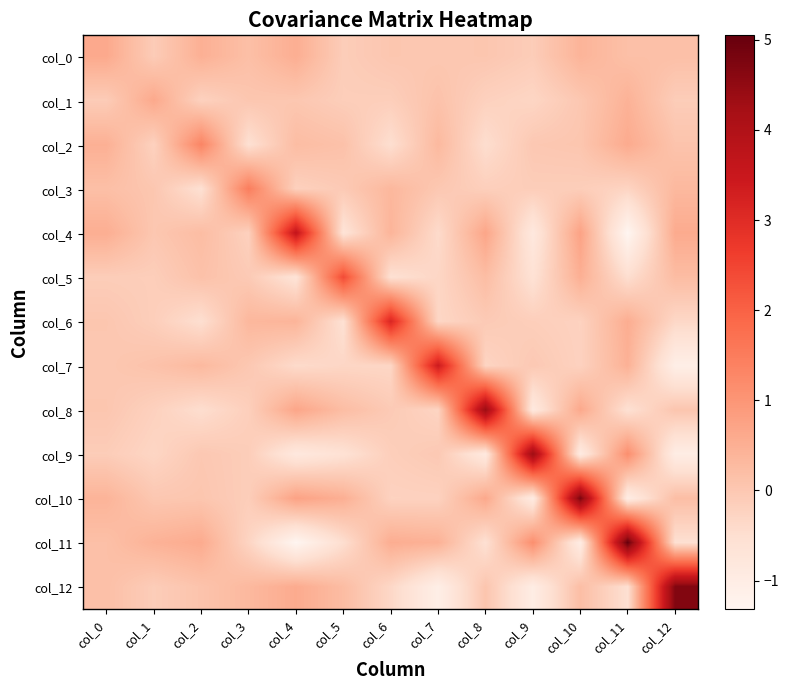

Between col_11 and col_6, which is larger?

col_11